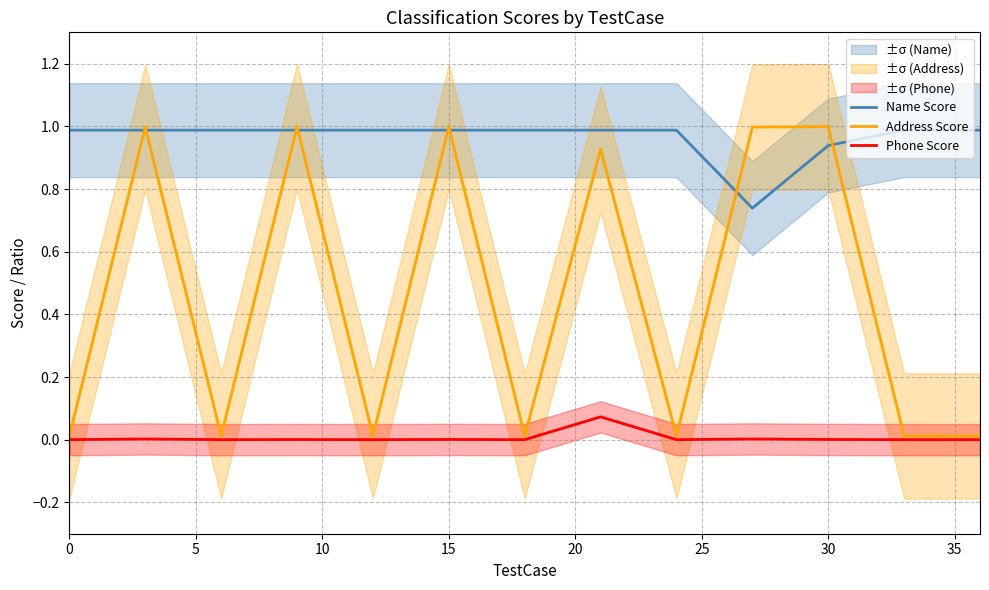

How many intersections are there between Address Score and Name Score?

8